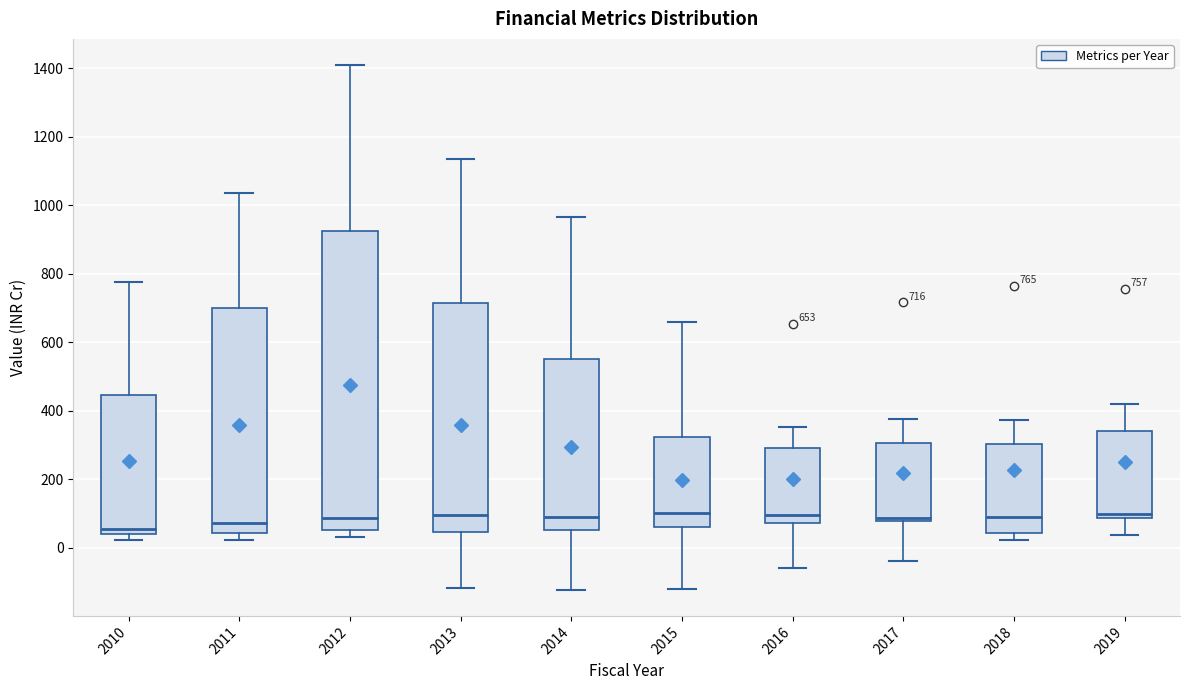

Comparing the boxes themselves (not the whiskers), which one is the tallest?

2012